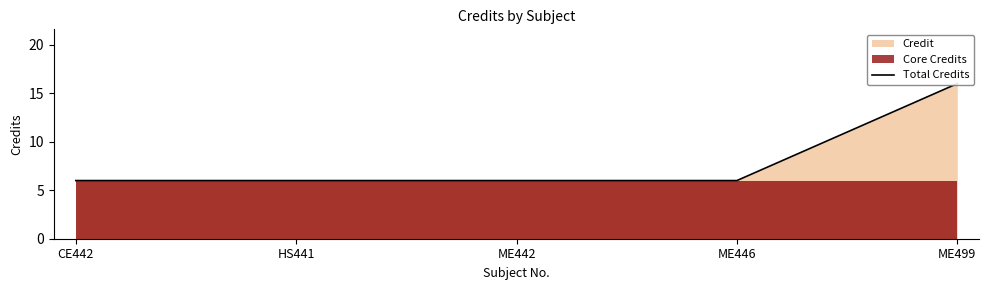

Count the values in the range 6 to 7.

4